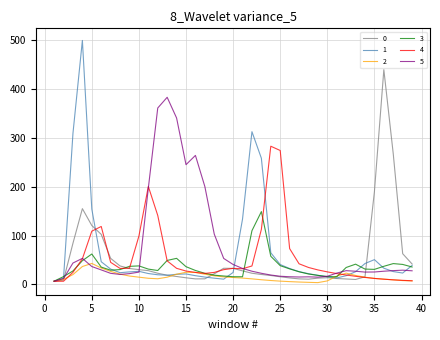

Which series has the largest total across all categories?

5